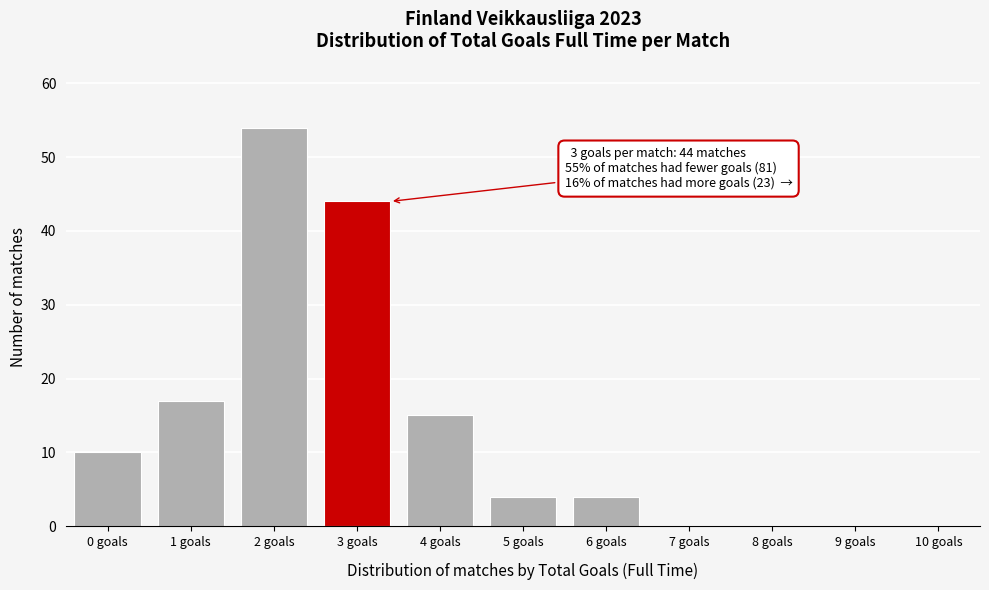

Reading left to right, what are all the values shown in this chart?

0 goals=10	1 goals=17	2 goals=54	3 goals=44	4 goals=15	5 goals=4	6 goals=4	7 goals=0	8 goals=0	9 goals=0	10 goals=0